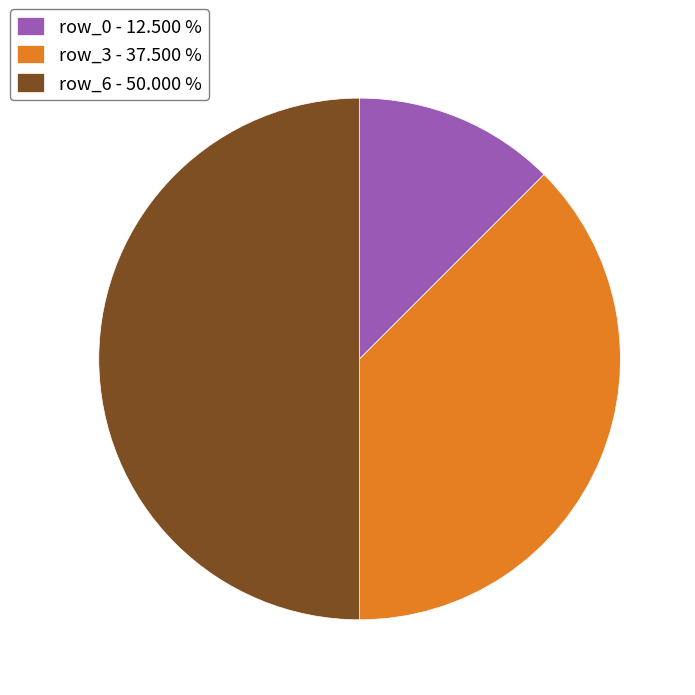

Which category has the smallest portion of the pie?

row_0 - 12.500 %